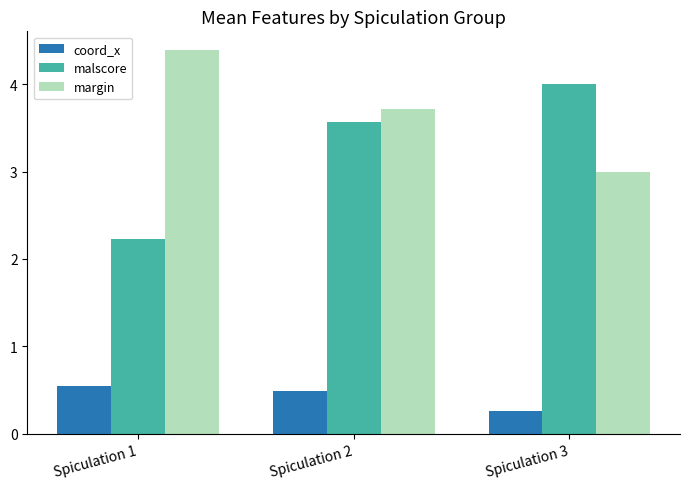

At how many categories does at least one series exceed 1?

3